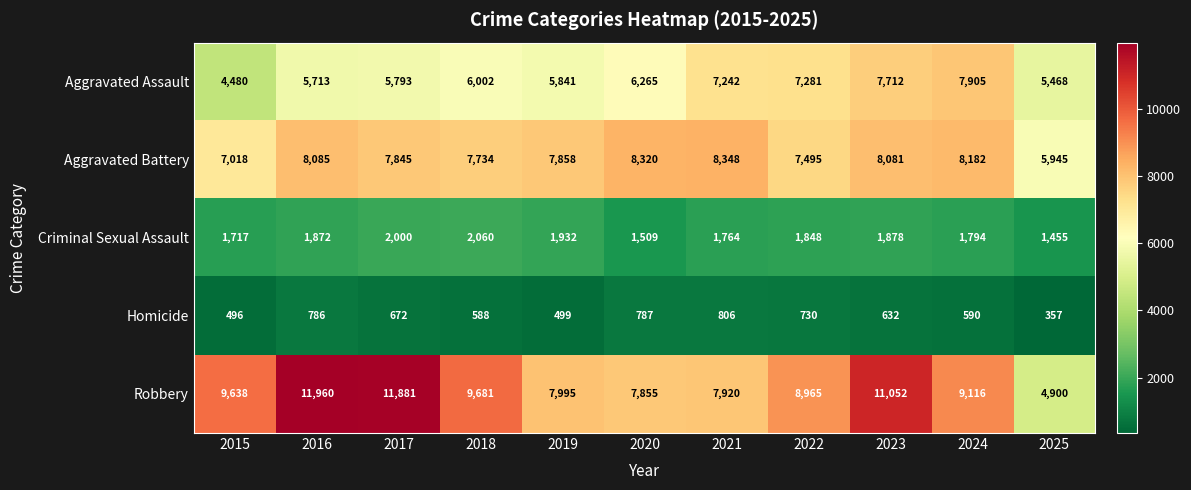

What is the difference between the maximum and second lowest values in the Aggravated Assault series?

2437